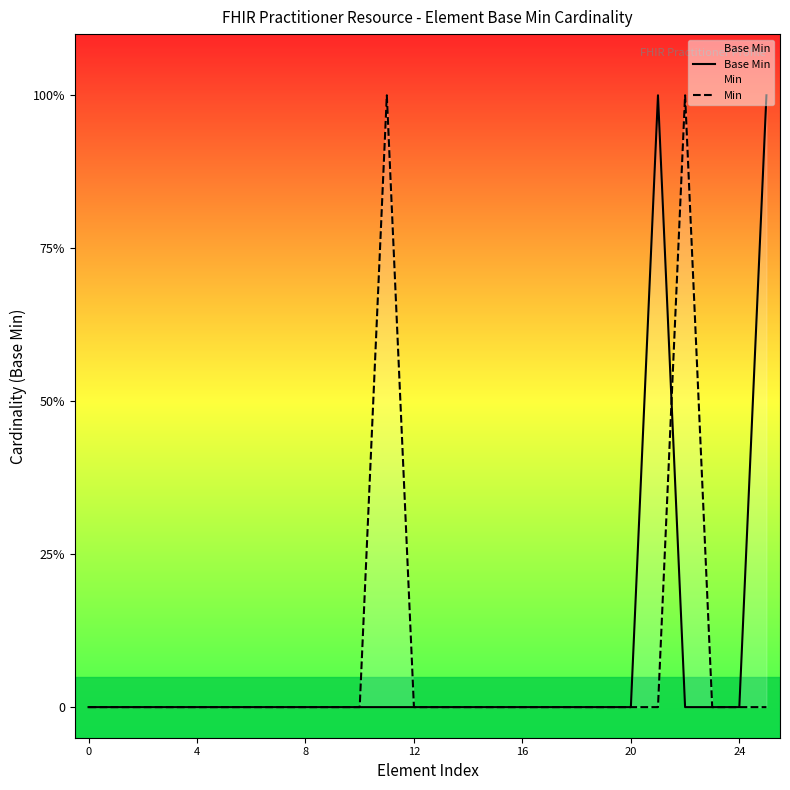

How many values in the Base Min series exceed 0?

2